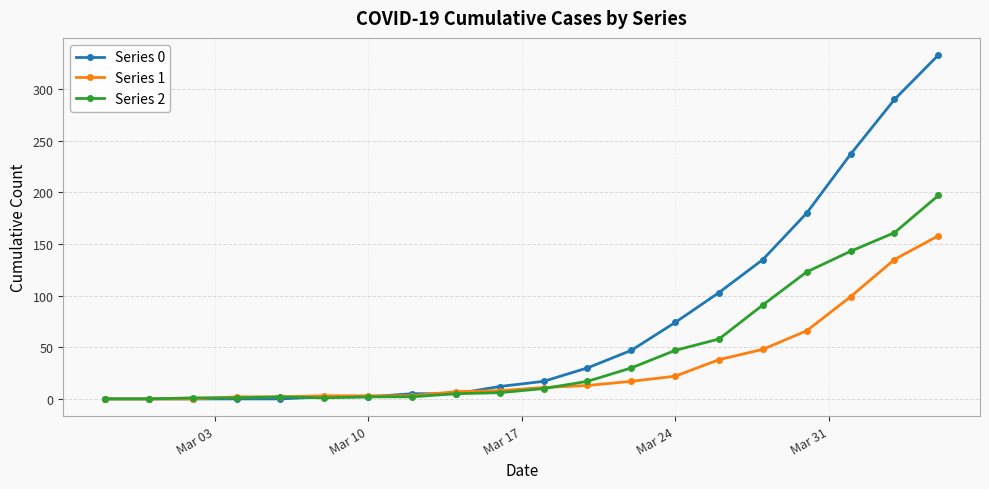

Which series has the widest spread of values?

Series 0